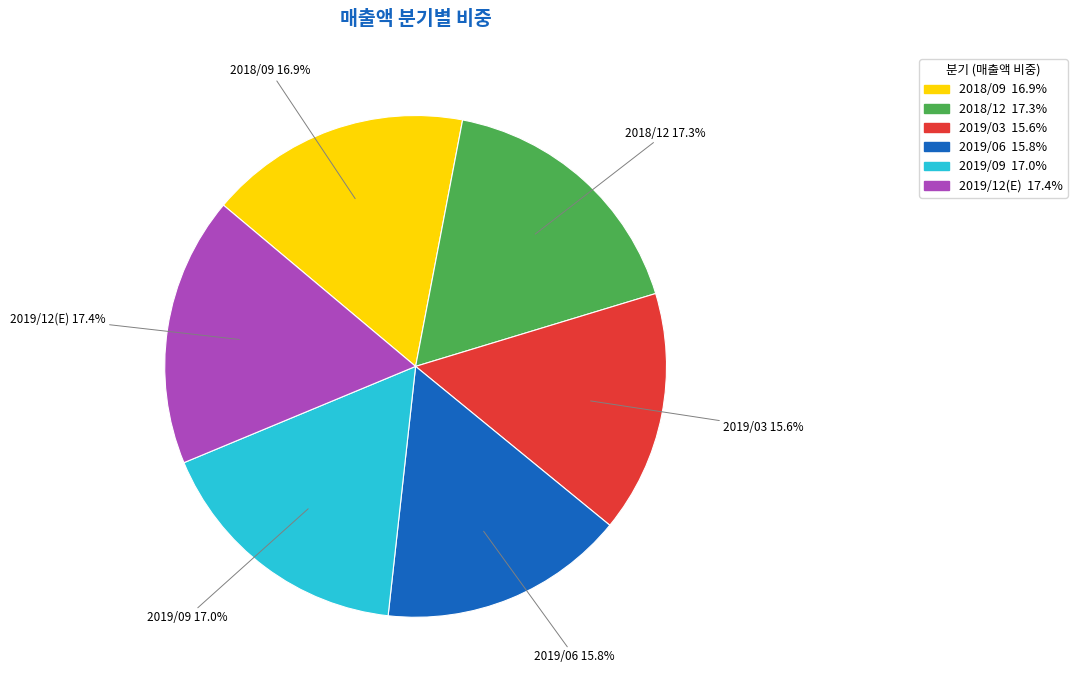

To the nearest percent, what is the average slice percentage?

17%